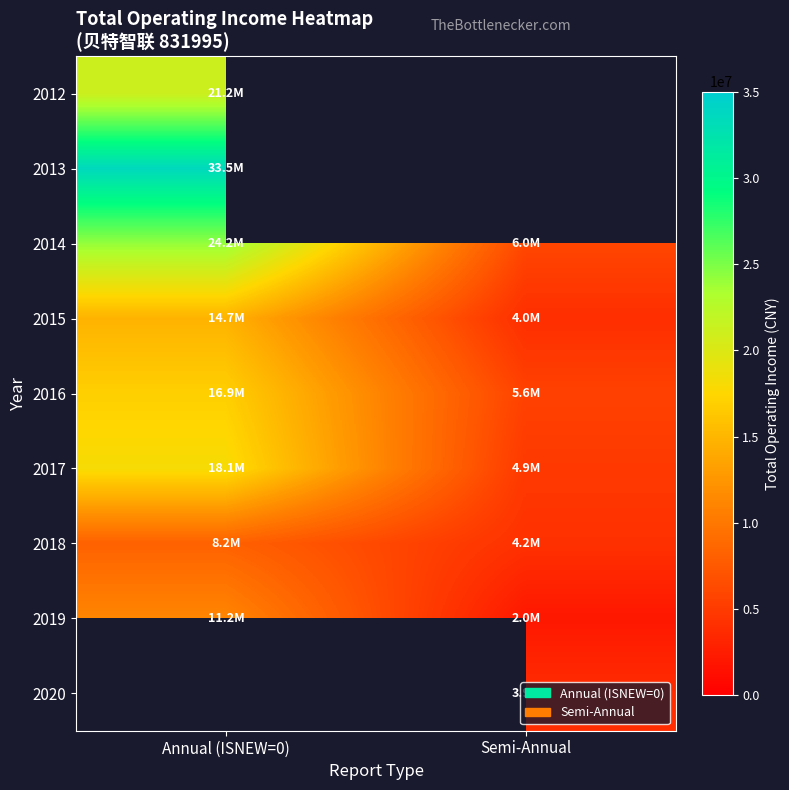

What is the sum of the 2015 values at Semi-Annual and Annual (ISNEW=0)?

18667978.6